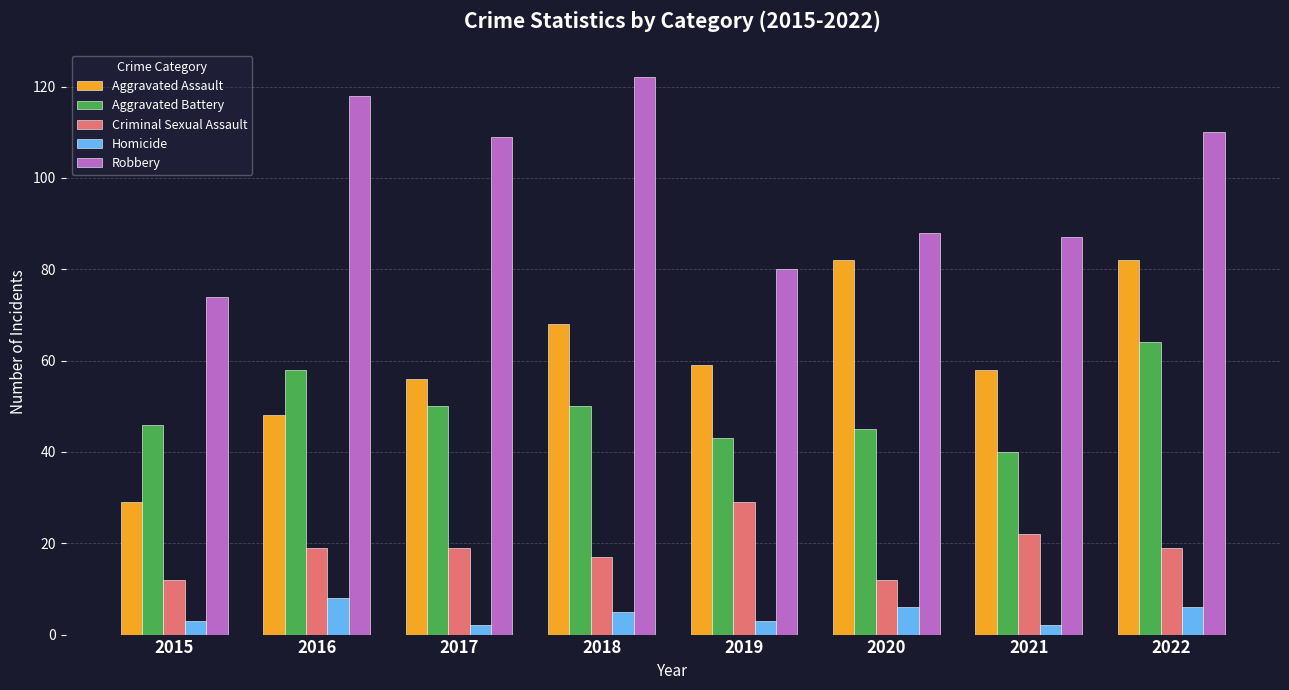

True or false: Criminal Sexual Assault has a value of 26 at 2017.

False